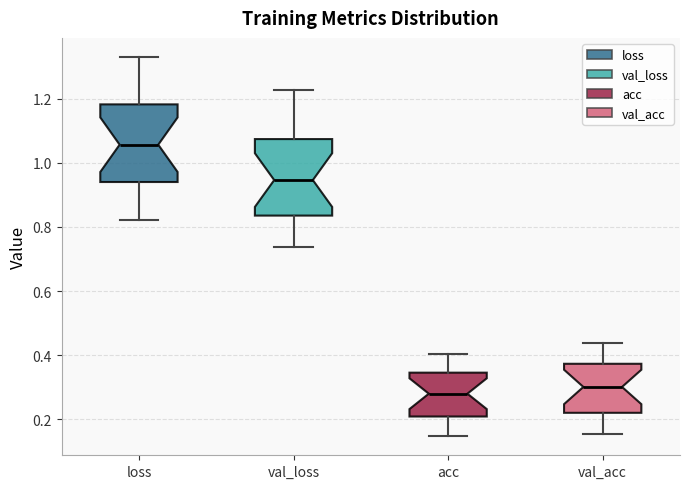

Where is the upper edge of the box for loss on the y-axis? The values are not printed on the chart, so give them approximately, as read against the axis.

1.18